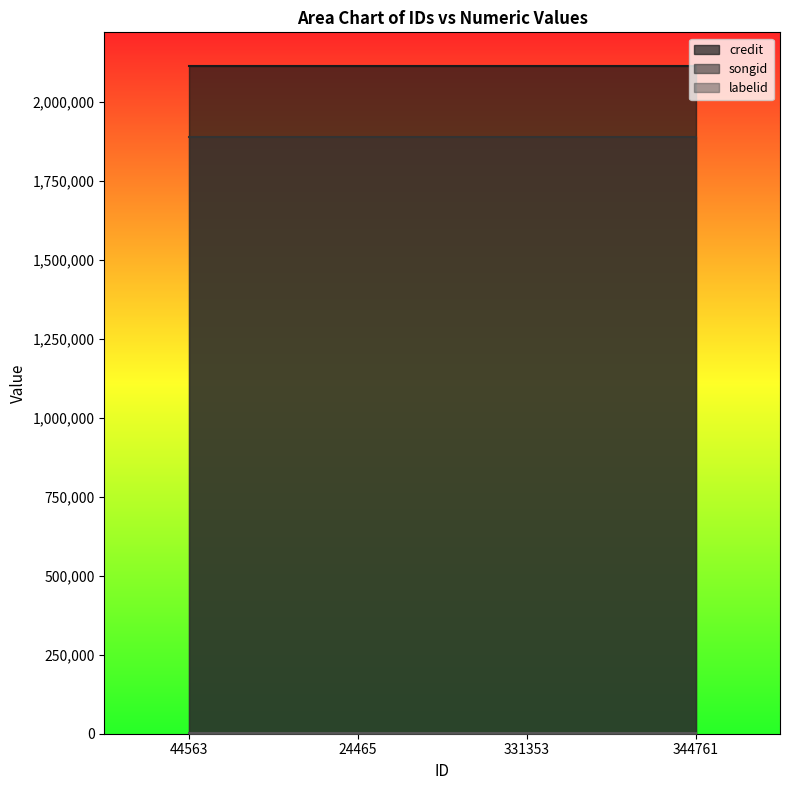

How many data points does each series have?

4